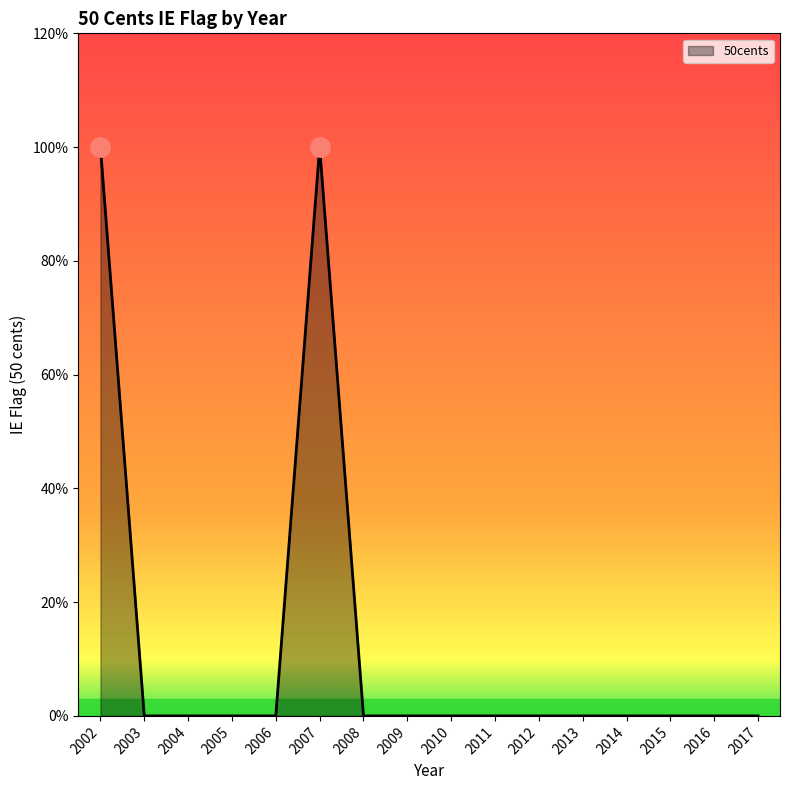

The chart shows a value of 1 at 2011. True or false?

False